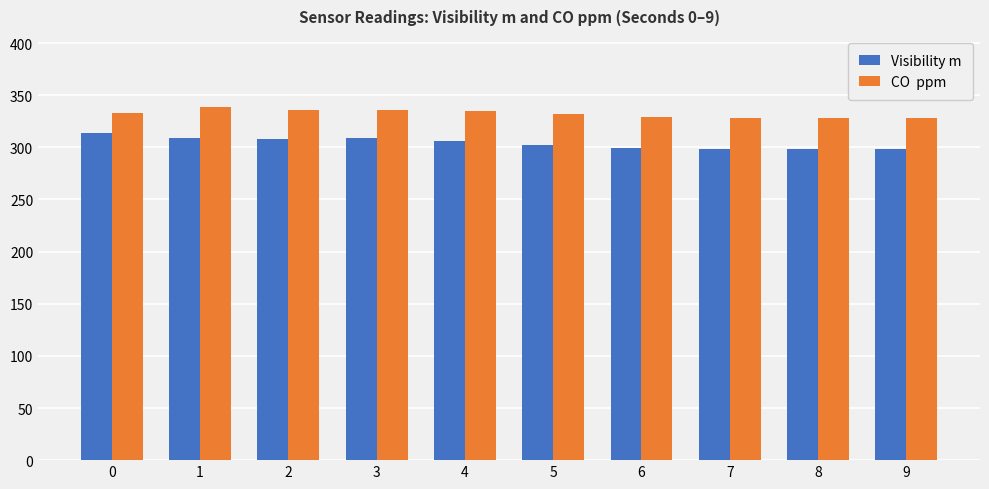

What is the total value across all series at 1?

648